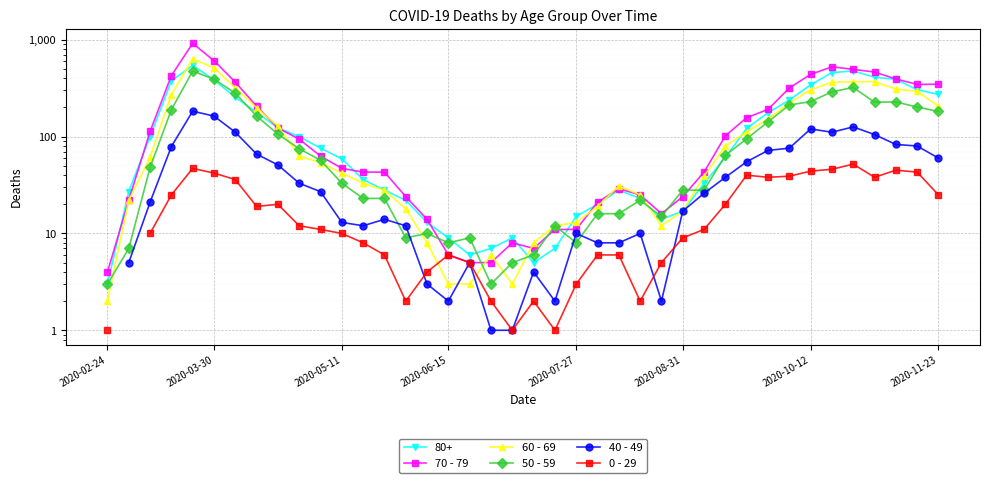

The value of 40 - 49 at 21 is 0.7. True or false?

False